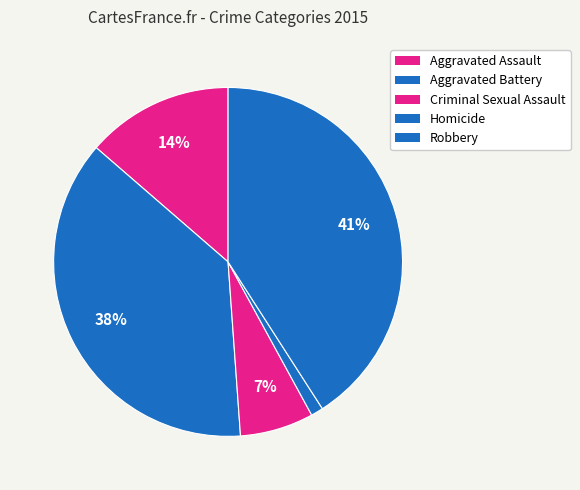

Do Aggravated Assault and Aggravated Battery together represent more than half of the pie?

Yes